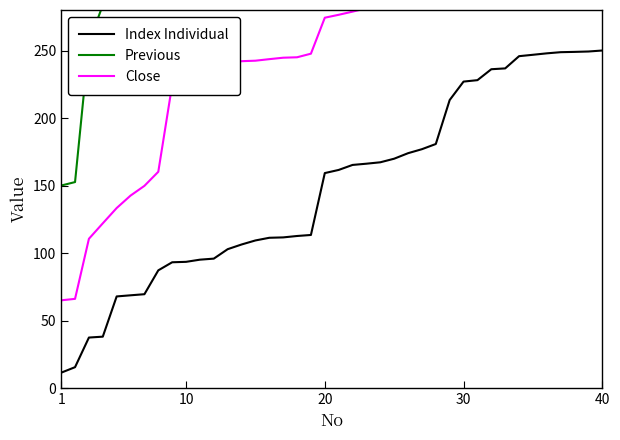

Is it true that Index Individual equals 123.9 at 10?

False